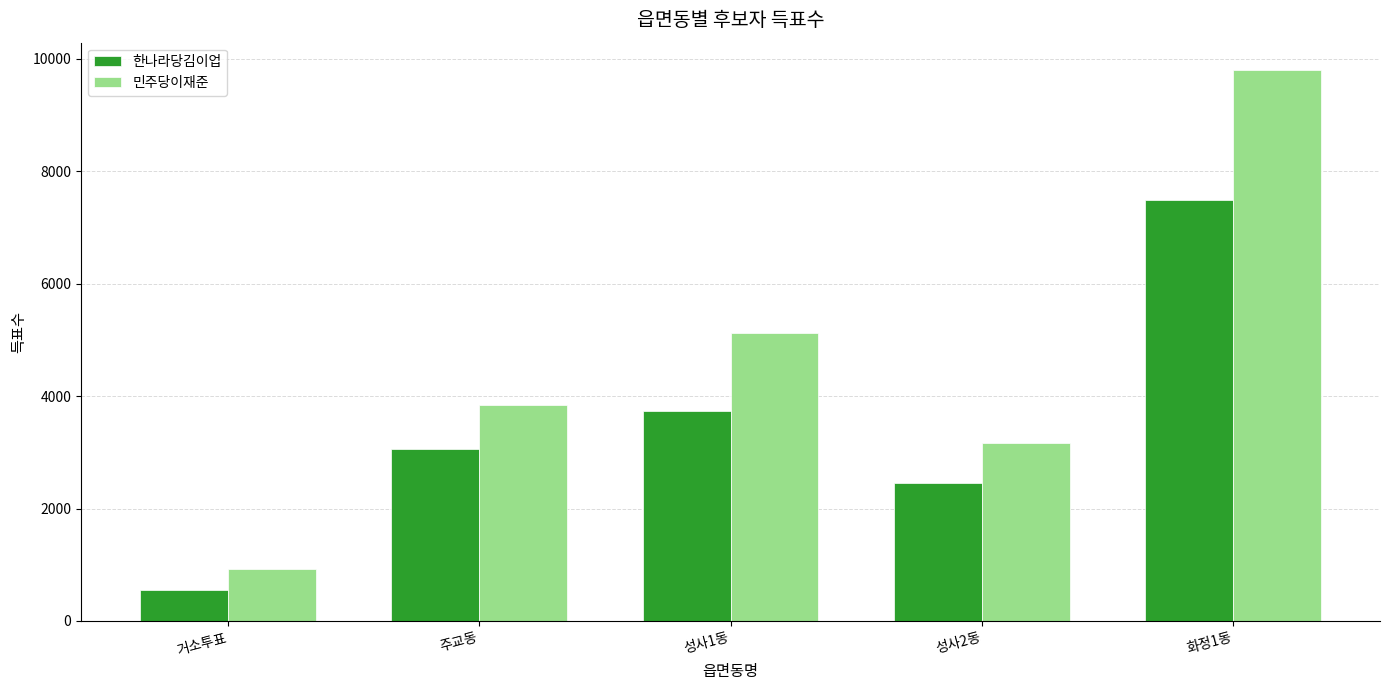

Which series has the widest spread of values?

민주당이재준